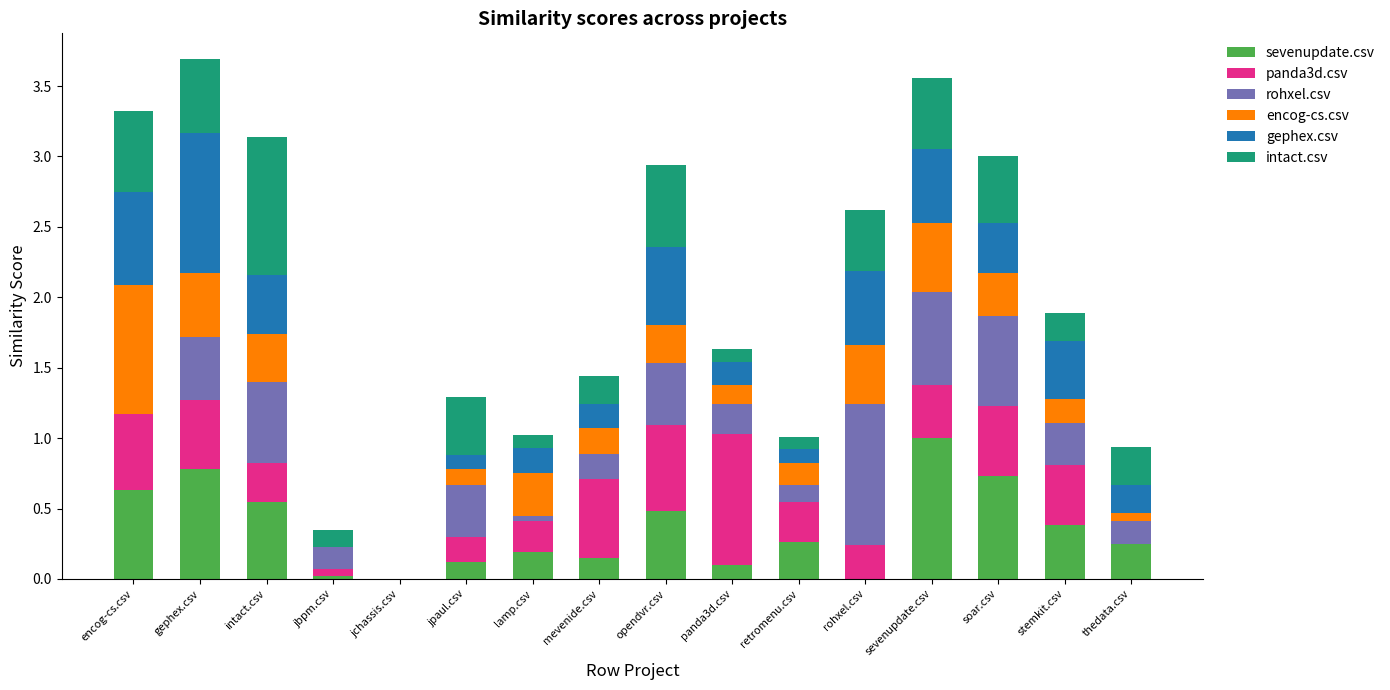

What is the total value across all series at soar.csv?

3.0